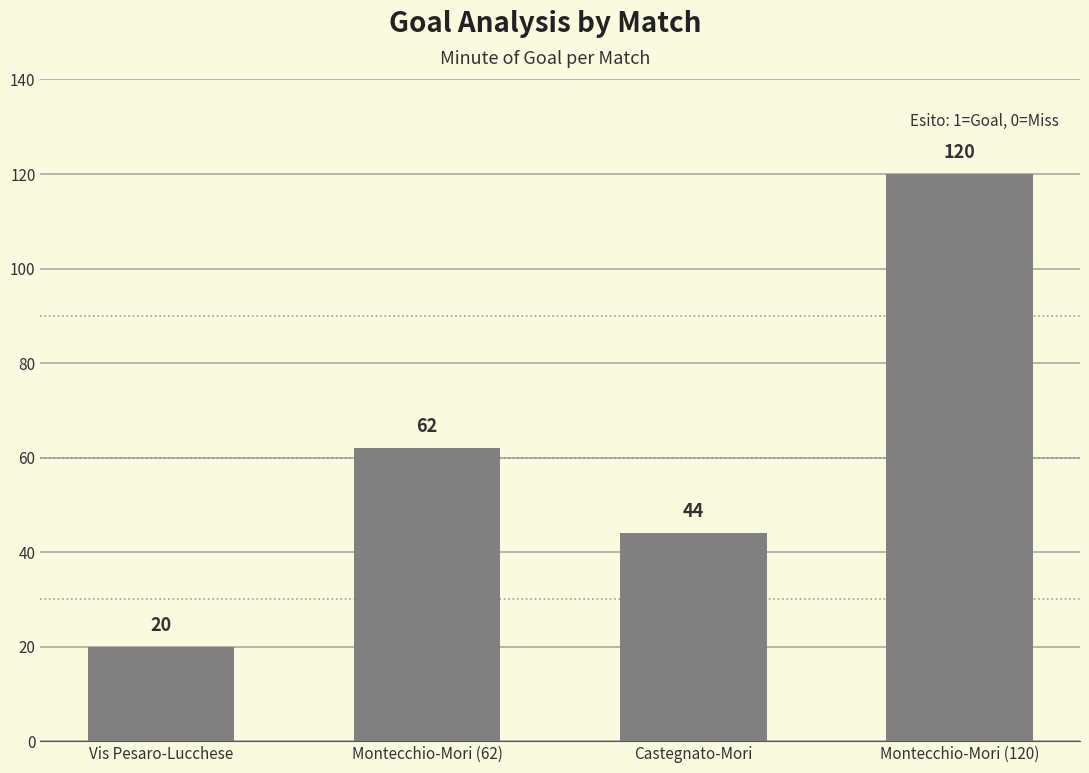

The chart shows a value of 40 at Montecchio-Mori (62). True or false?

False